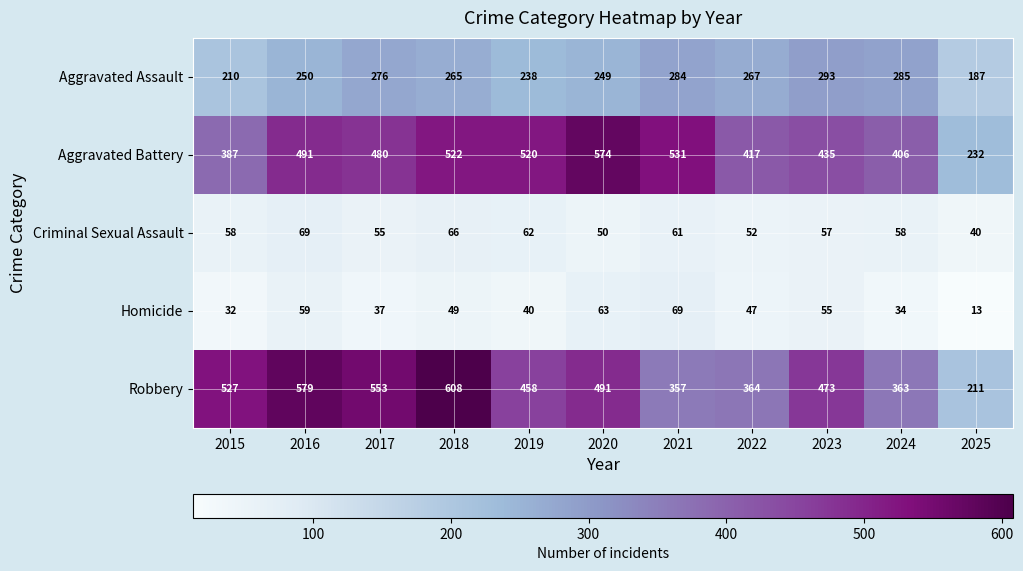

At 2016, list the series in order from largest to smallest.

Robbery, Aggravated Battery, Aggravated Assault, Criminal Sexual Assault, Homicide